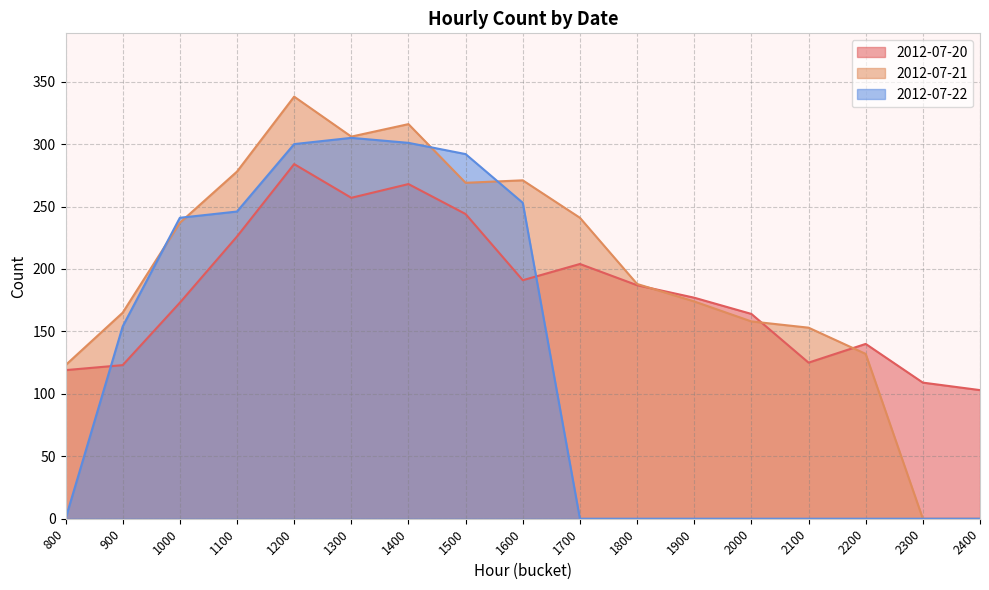

What is the difference between the 2012-07-21 values at 1000 and 2400?

237